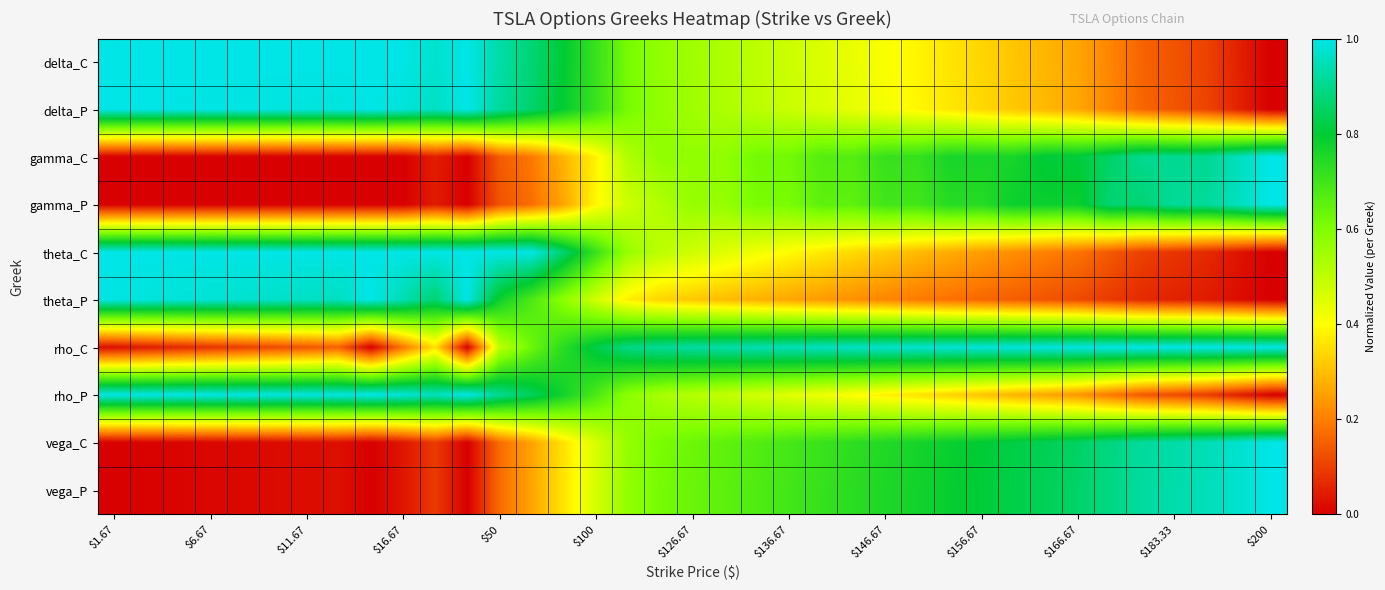

Reading right to left, transcribe all the data shown in this chart.

delta_C: 0.0	0.1	0.1	0.1	0.2	0.2	0.3	0.3	0.3	0.3	0.4	0.4	0.4	0.4	0.5	0.5	0.5	0.5	0.5	0.6	0.6	0.7	0.8	0.9	0.9	1.0	1.0	1.0	1.0	1.0	1.0	1.0	1.0	1.0	1.0	1.0	1.0
delta_P: 0.0	0.1	0.1	0.1	0.2	0.2	0.3	0.3	0.3	0.3	0.4	0.4	0.4	0.4	0.5	0.5	0.5	0.5	0.5	0.6	0.6	0.7	0.8	0.9	0.9	1.0	1.0	1.0	1.0	1.0	1.0	1.0	1.0	1.0	1.0	1.0	1.0
gamma_C: 1.0	1.0	0.9	0.9	0.9	0.9	0.8	0.8	0.8	0.8	0.8	0.7	0.7	0.7	0.7	0.6	0.6	0.6	0.6	0.6	0.5	0.4	0.3	0.2	0.1	0.0	0.0	0.0	0.0	0.0	0.0	0.0	0.0	0.0	0.0	0.0	0.0
gamma_P: 1.0	1.0	0.9	0.9	0.9	0.9	0.8	0.8	0.8	0.7	0.7	0.7	0.7	0.7	0.7	0.6	0.6	0.6	0.6	0.5	0.5	0.4	0.3	0.2	0.1	0.0	0.0	0.0	0.0	0.0	0.0	0.0	0.0	0.0	0.0	0.0	0.0
theta_C: 0.0	0.0	0.1	0.1	0.1	0.1	0.2	0.2	0.2	0.2	0.3	0.3	0.3	0.3	0.4	0.4	0.4	0.4	0.5	0.5	0.6	0.7	0.9	1.0	1.0	1.0	1.0	1.0	1.0	1.0	1.0	1.0	1.0	1.0	1.0	1.0	1.0
theta_P: 0.0	0.0	0.0	0.1	0.1	0.1	0.1	0.1	0.1	0.2	0.2	0.2	0.2	0.2	0.2	0.3	0.3	0.3	0.3	0.3	0.4	0.5	0.6	0.7	0.8	1.0	0.9	0.9	1.0	1.0	1.0	1.0	1.0	1.0	1.0	1.0	1.0
rho_C: 1.0	1.0	1.0	1.0	1.0	1.0	1.0	1.0	1.0	1.0	1.0	1.0	1.0	1.0	1.0	0.9	0.9	0.9	0.9	0.9	0.9	0.8	0.7	0.6	0.5	0.0	0.4	0.2	0.0	0.2	0.1	0.1	0.1	0.1	0.1	0.0	0.0
rho_P: 0.0	0.0	0.1	0.1	0.1	0.2	0.2	0.3	0.3	0.3	0.3	0.4	0.4	0.4	0.4	0.4	0.5	0.5	0.5	0.5	0.6	0.7	0.8	0.8	0.9	1.0	1.0	1.0	1.0	1.0	1.0	1.0	1.0	1.0	1.0	1.0	1.0
vega_C: 1.0	1.0	0.9	0.9	0.9	0.9	0.9	0.8	0.8	0.8	0.8	0.8	0.7	0.7	0.7	0.7	0.7	0.6	0.6	0.6	0.6	0.5	0.4	0.3	0.2	0.0	0.1	0.0	0.0	0.0	0.0	0.0	0.0	0.0	0.0	0.0	0.0
vega_P: 1.0	1.0	0.9	0.9	0.9	0.9	0.9	0.8	0.8	0.8	0.8	0.8	0.8	0.7	0.7	0.7	0.7	0.7	0.6	0.6	0.6	0.5	0.4	0.3	0.2	0.0	0.1	0.0	0.0	0.0	0.0	0.0	0.0	0.0	0.0	0.0	0.0